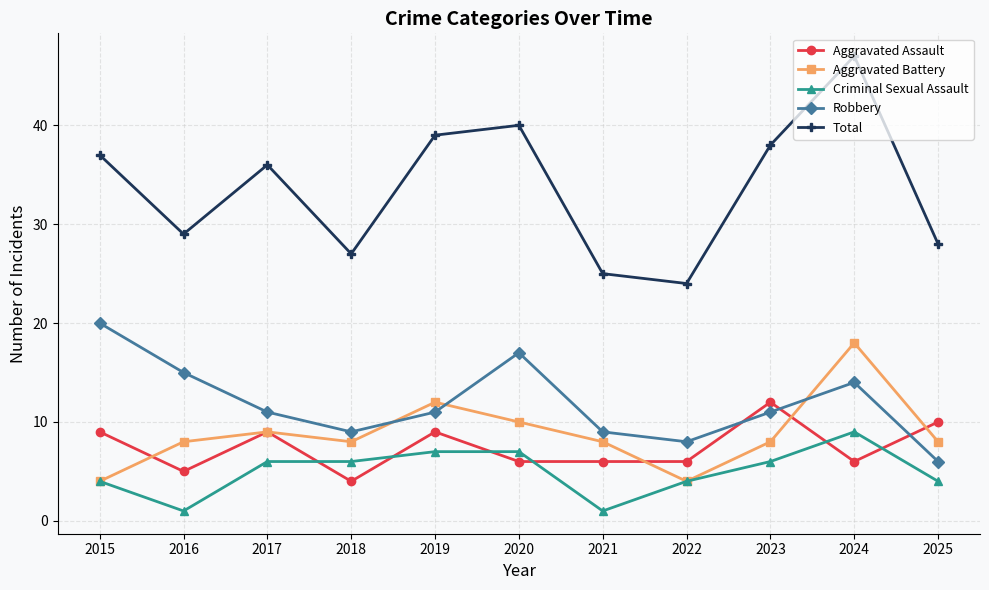

Between 2021 and 2022, which series saw the biggest shift?

Aggravated Battery